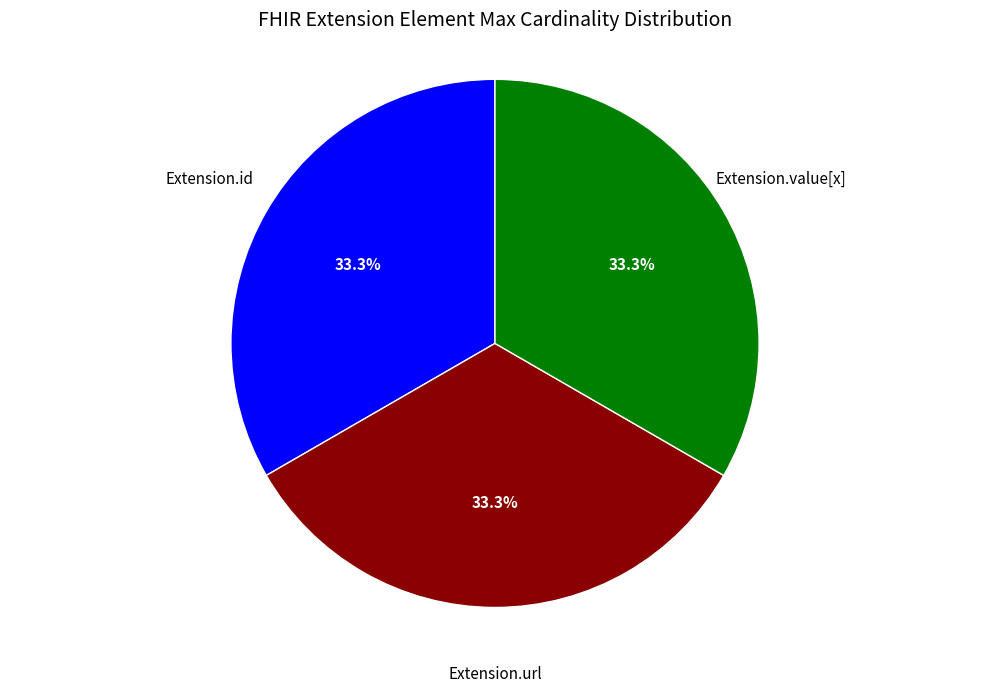

Count the number of slices in the pie.

3